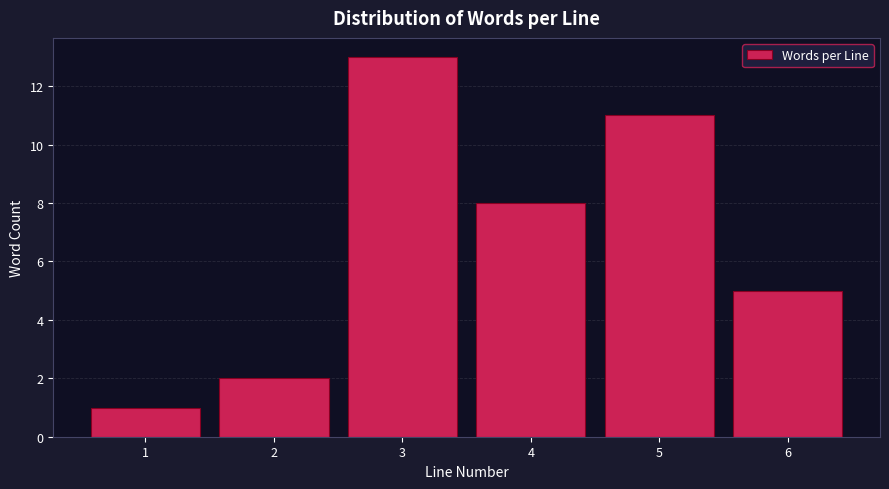

Reading left to right, transcribe all the data shown in this chart.

1	2	13	8	11	5